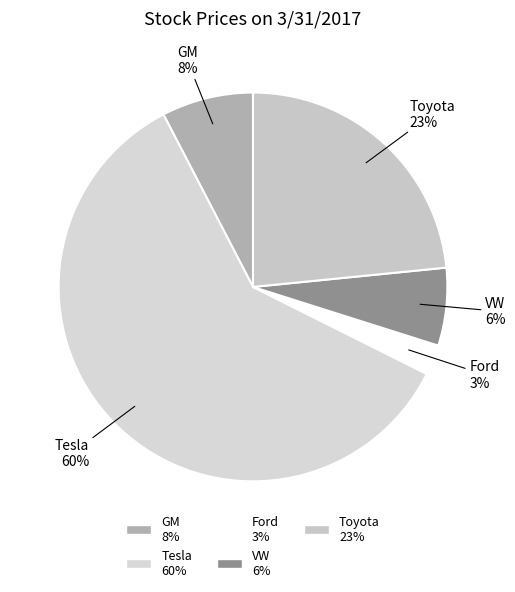

True or false: GM accounts for 8% of the total.

True